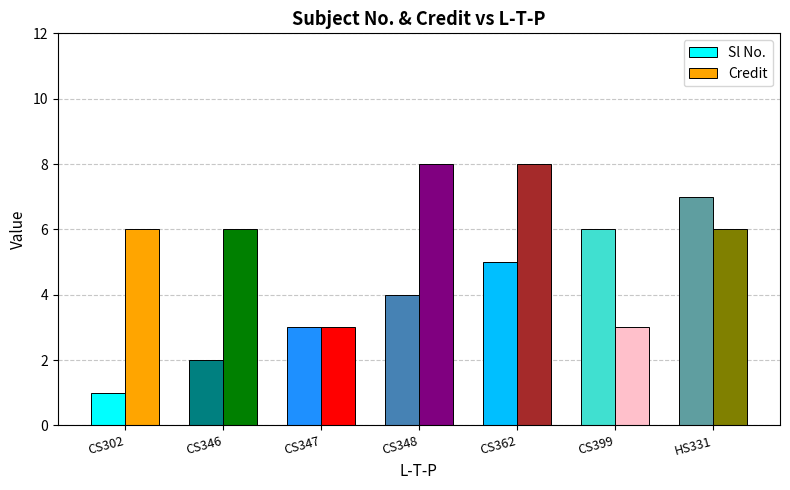

What is the smallest value displayed?

1